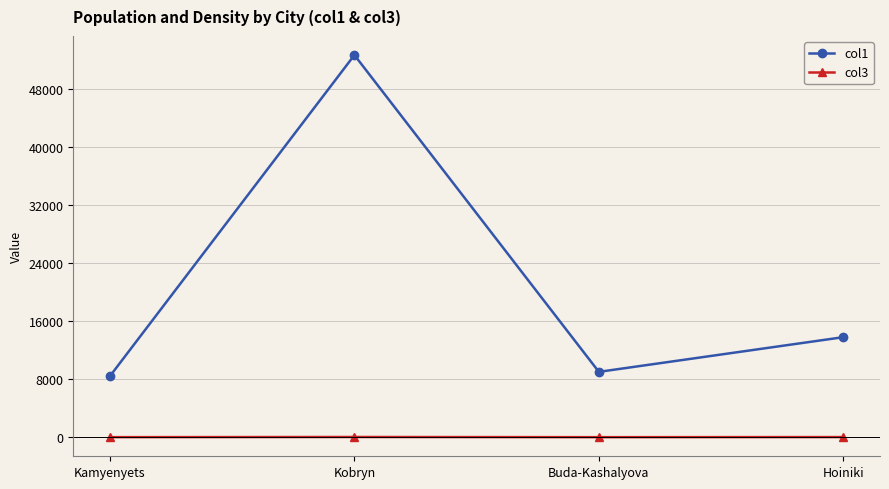

True or false: col3 and col1 intersect in this chart.

False